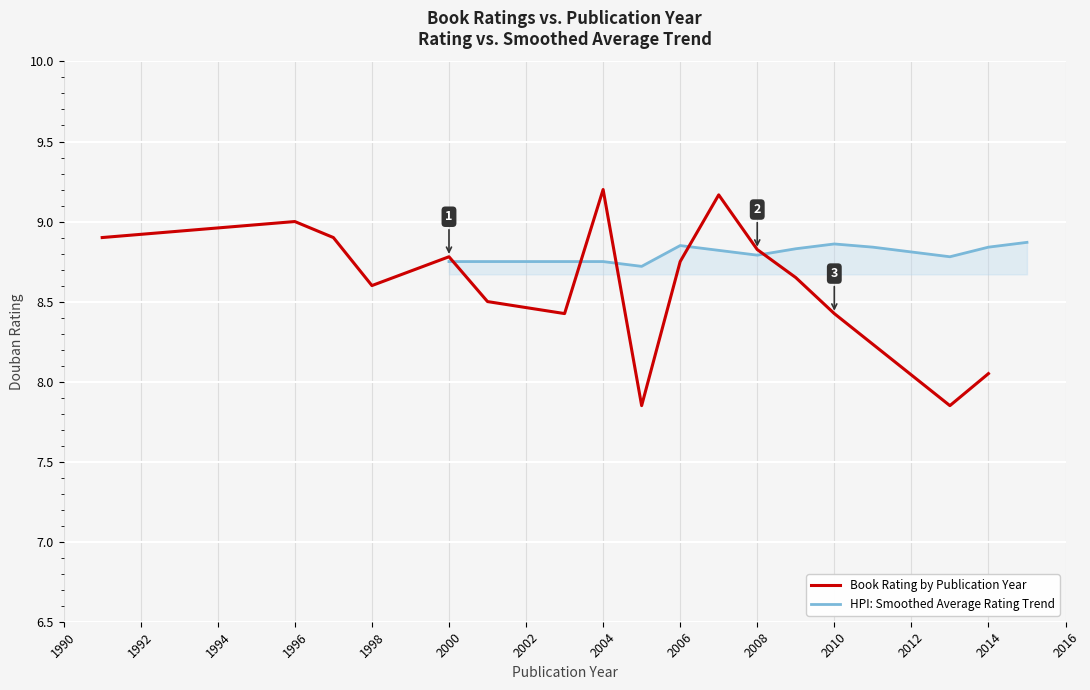

What are all the series names shown in the legend?

Book Rating by Publication Year, HPI: Smoothed Average Rating Trend